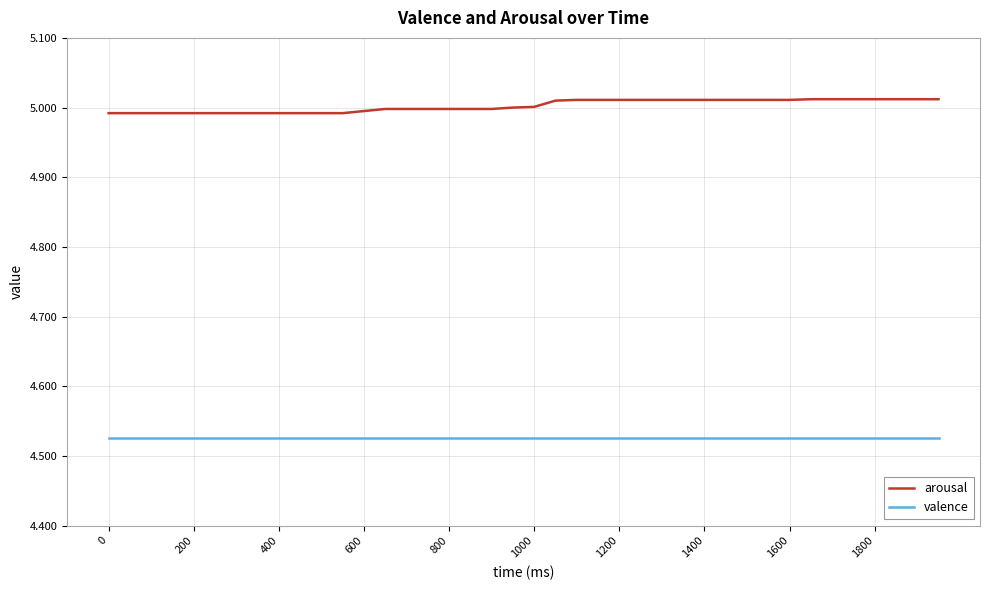

Which series has the largest range (max minus min)?

arousal